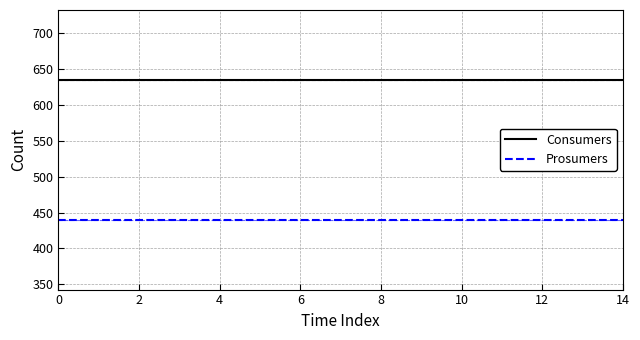

At how many categories does at least one series exceed 475?

15